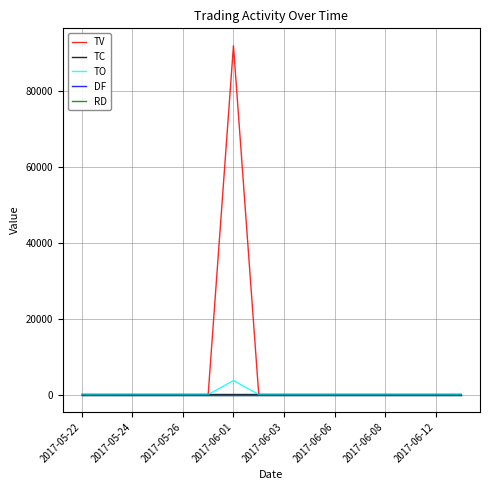

How many lines are shown in the chart?

5